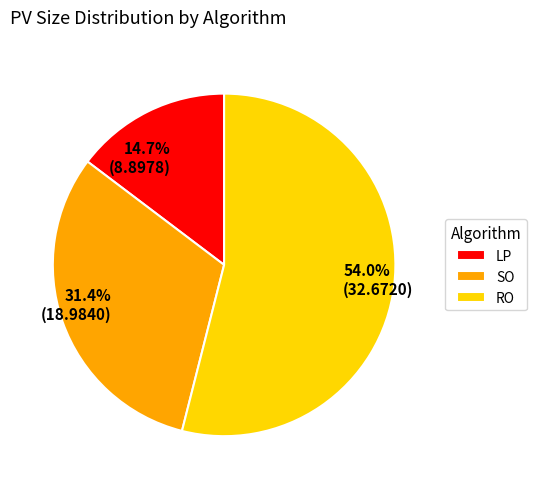

To the nearest percent, what is the difference between the largest and smallest slice percentages?

39%